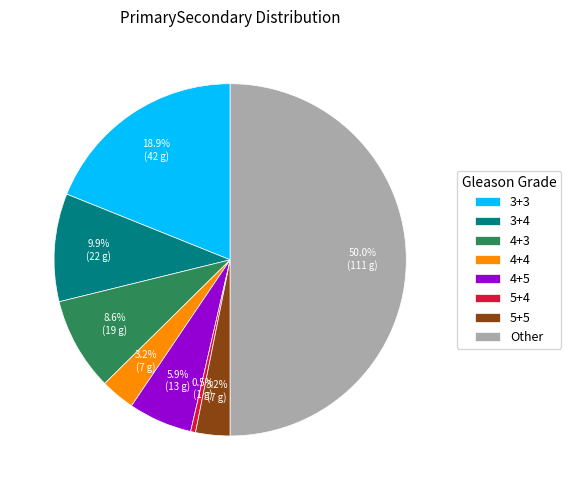

True or false: 5+5 accounts for 3% of the total.

True